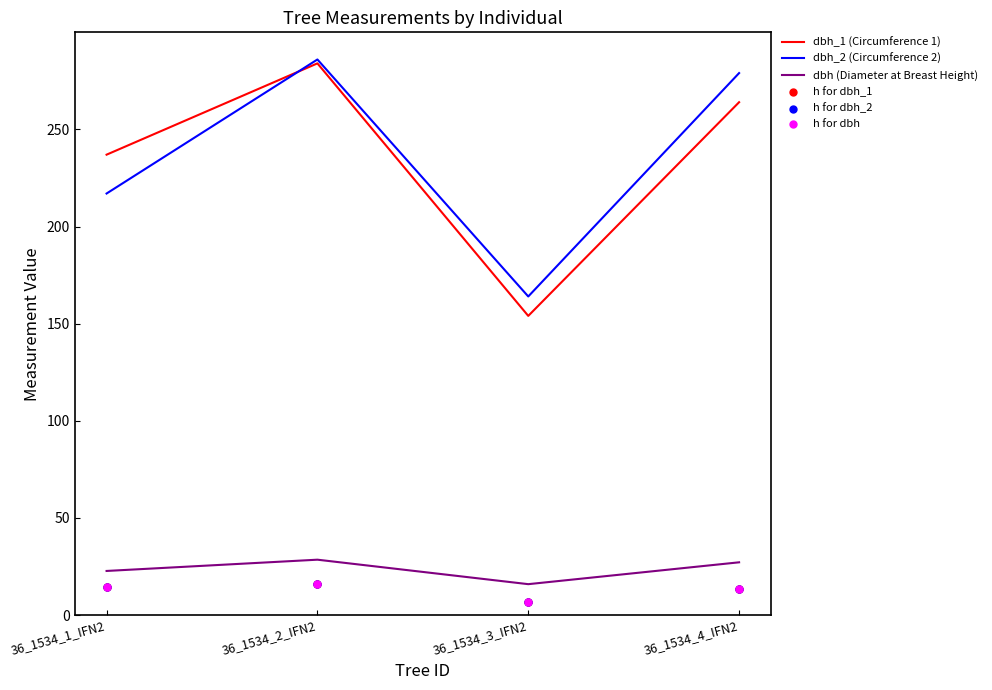

Which series has the largest total across all categories?

dbh_2 (Circumference 2)